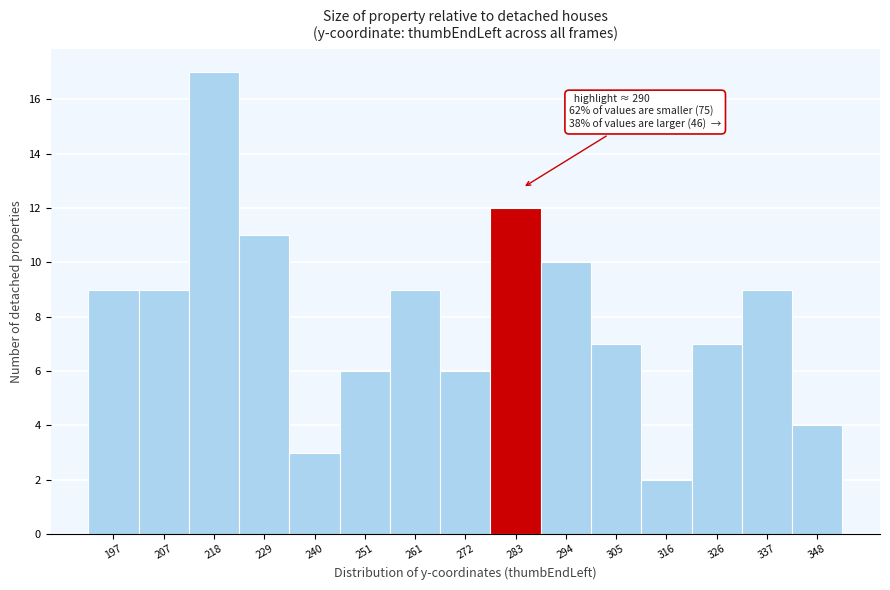

Reading right to left, extract all data points from this chart.

4	9	7	2	7	10	12	6	9	6	3	11	17	9	9